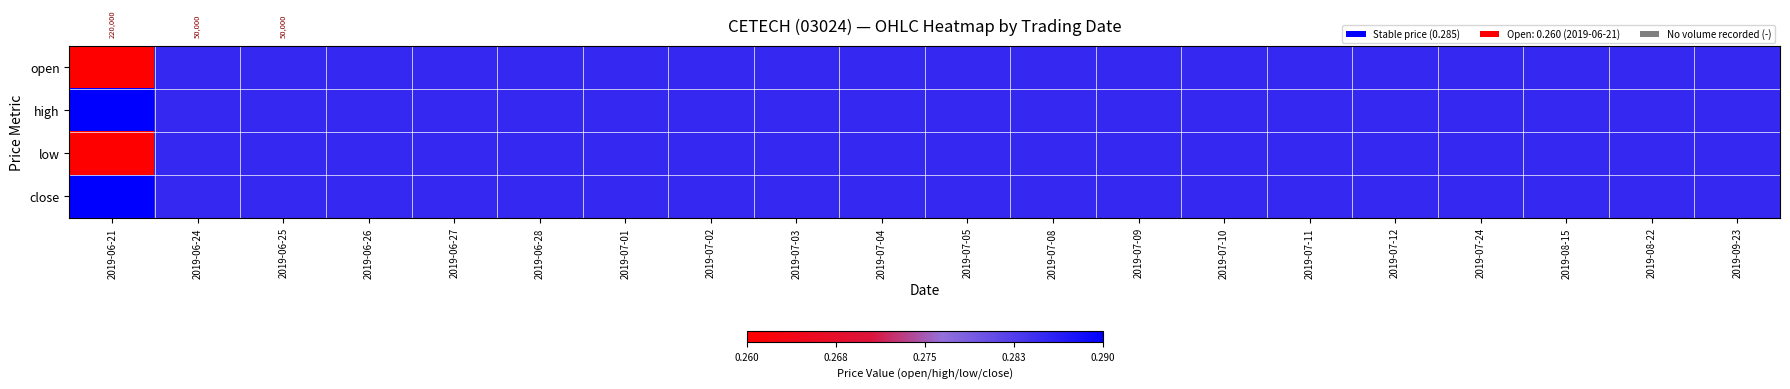

Is the value of open at 2019-06-26 greater than the value of high at 2019-08-15?

No